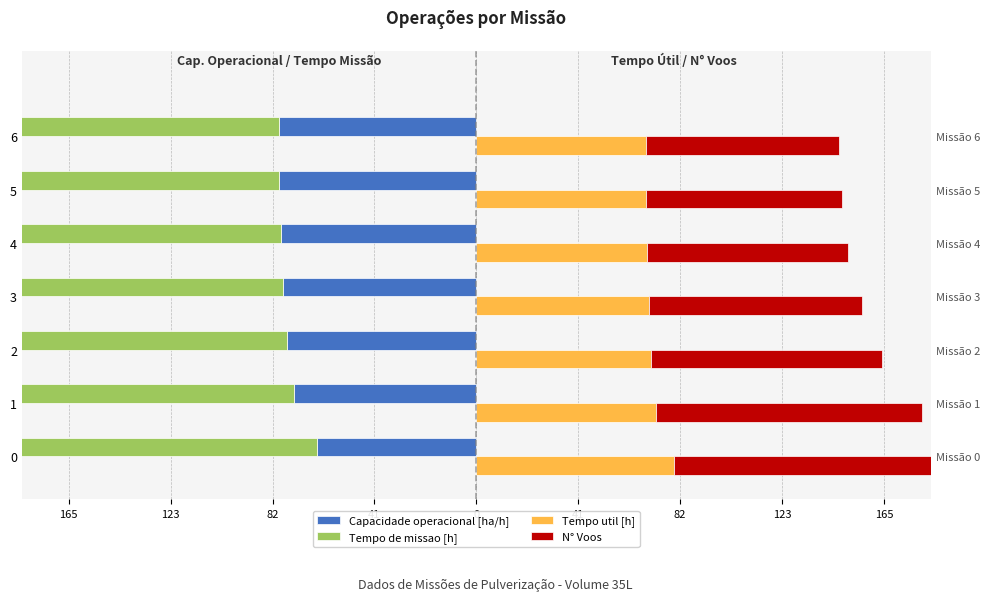

Reading left to right, extract all data points from this chart.

Capacidade operacional [ha/h]: -64.7	-73.8	-76.7	-78.1	-79.3	-79.8	-80.0
Tempo de missao [h]: -144.7	-143.9	-144.2	-144.4	-144.6	-144.7	-144.7
Tempo util [h]: 80.0	72.6	70.6	69.7	69.0	68.7	68.5
N° Voos: 160.0	108.1	93.6	86.4	81.5	79.2	78.3